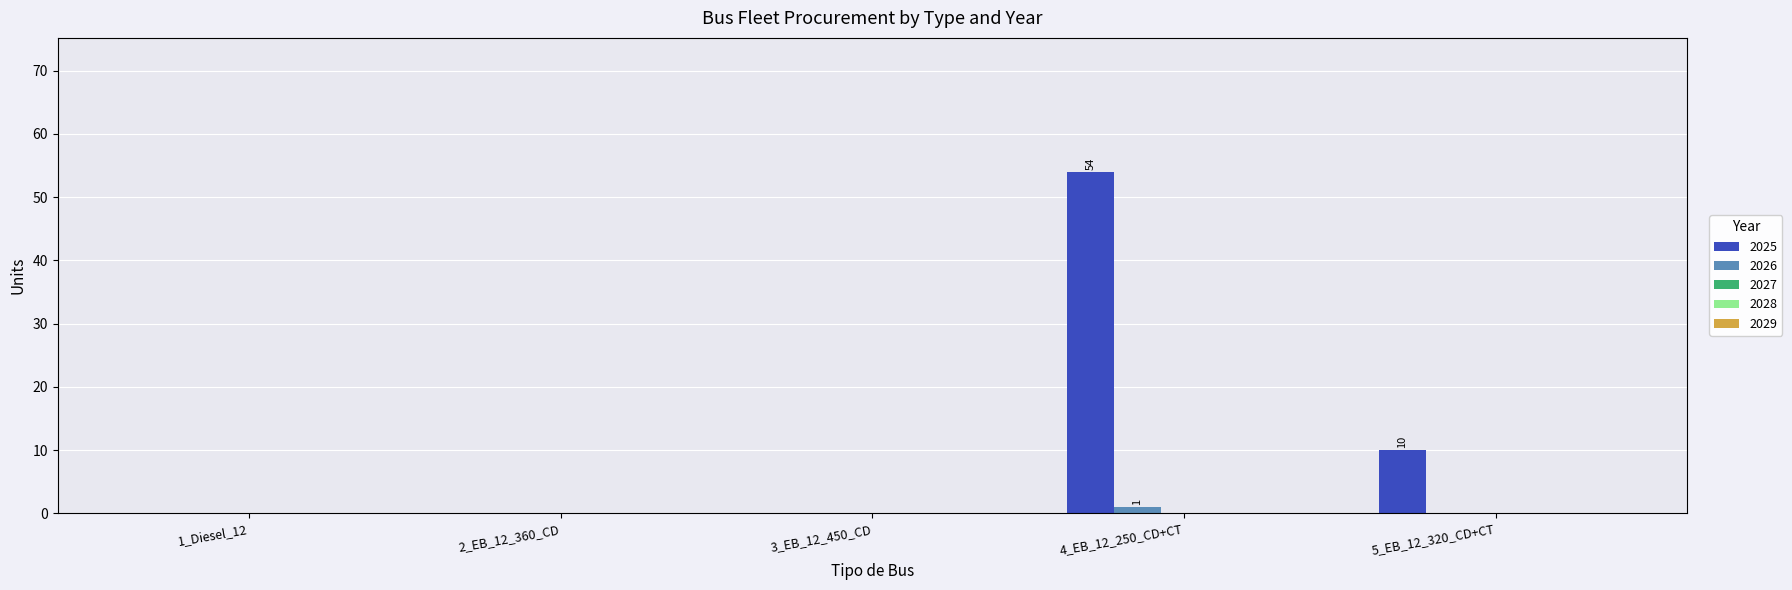

At which label is 2025 closest to 27?

5_EB_12_320_CD+CT